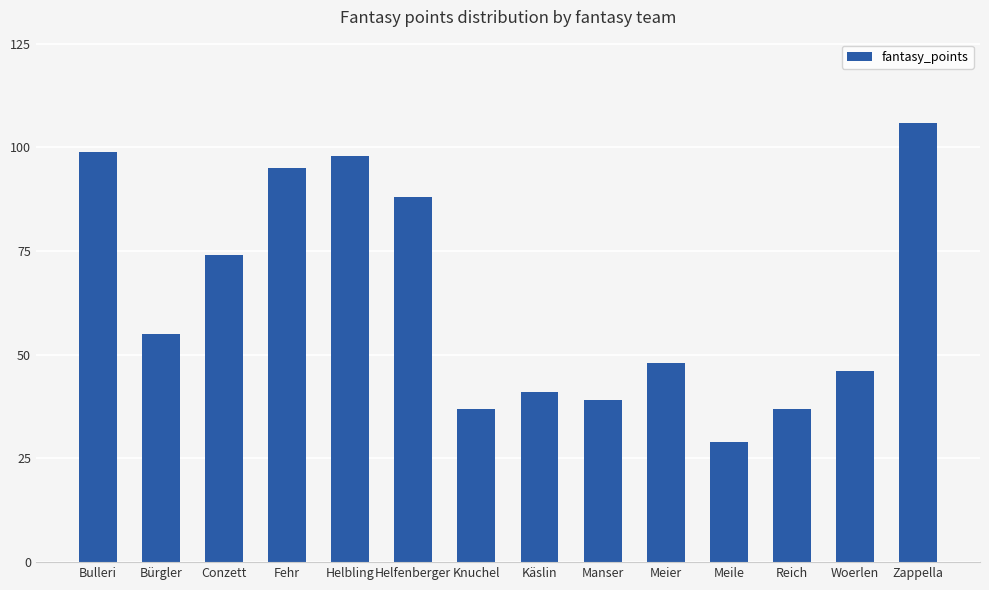

What is the label of the 11th bar from the left?

Meile